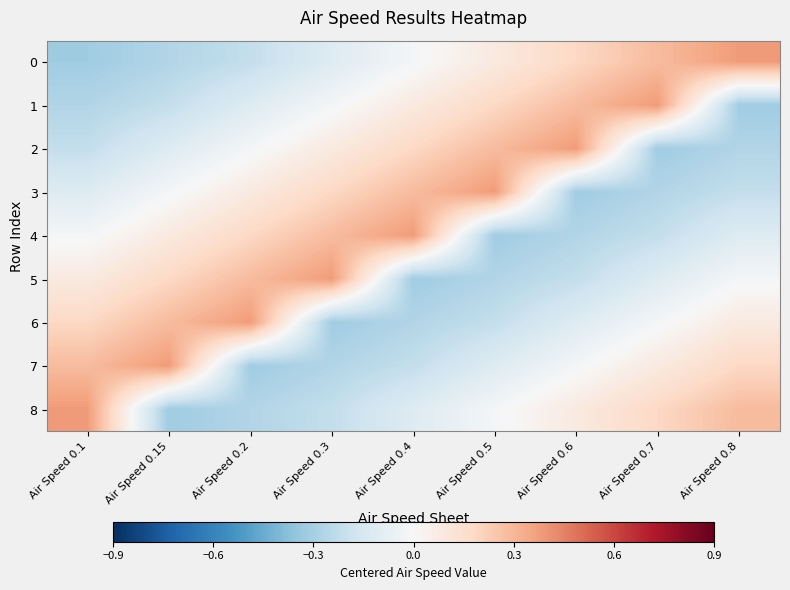

At which category is the sum across all series the highest?

Air Speed 0.1